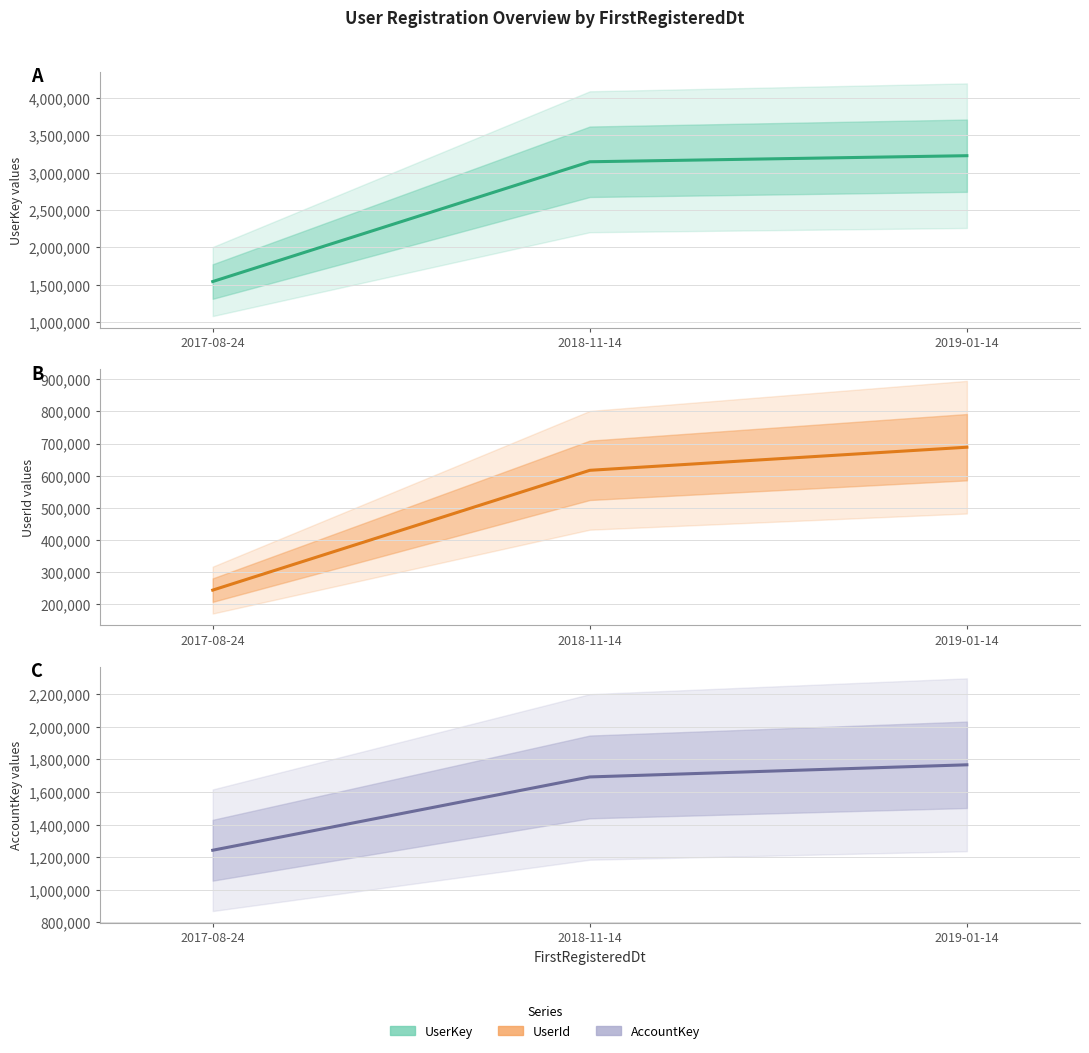

What are all the series names shown in the legend?

UserKey (center), UserId (center), AccountKey (center)